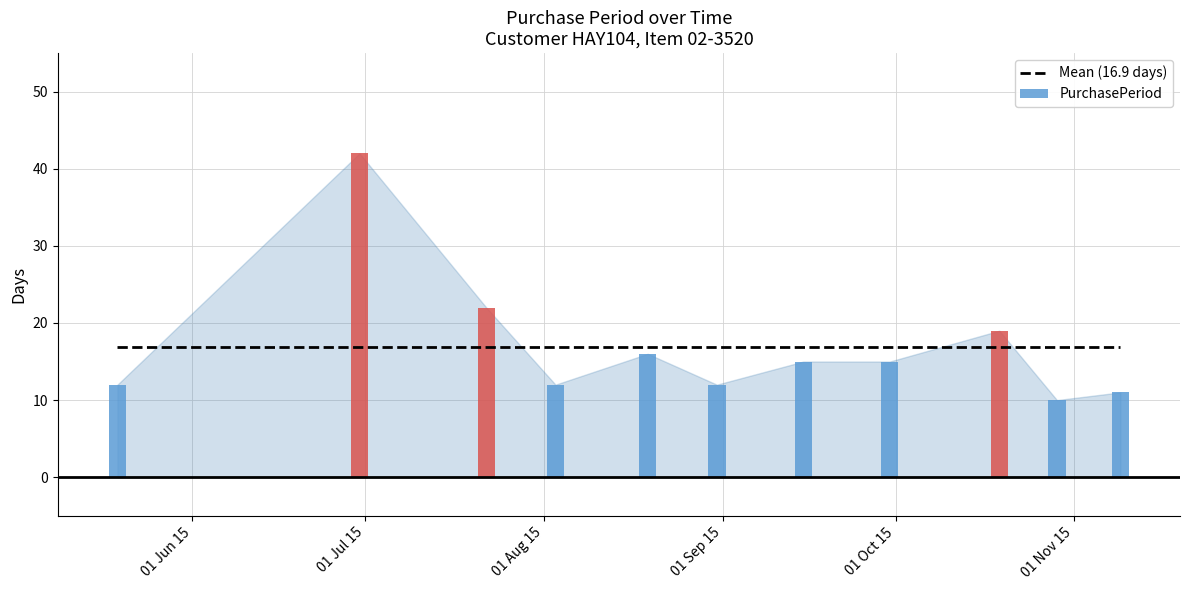

Which label corresponds to the smallest value in the chart?

2015-10-29